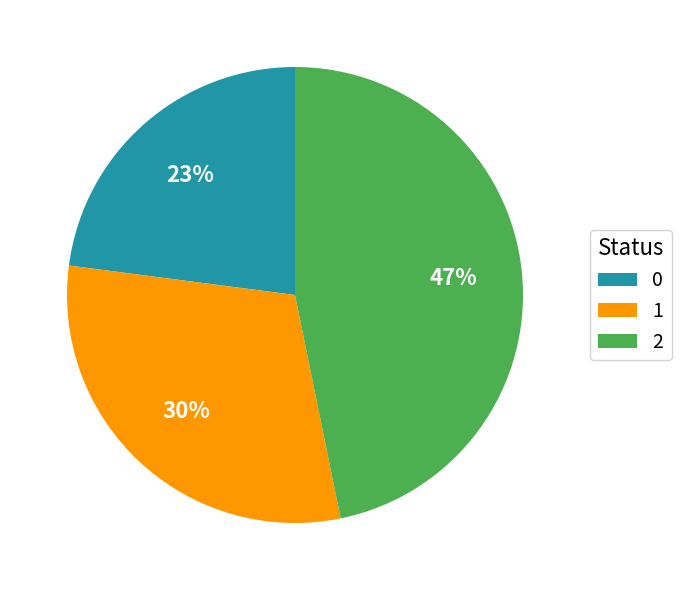

Which category has the biggest portion of the pie?

2